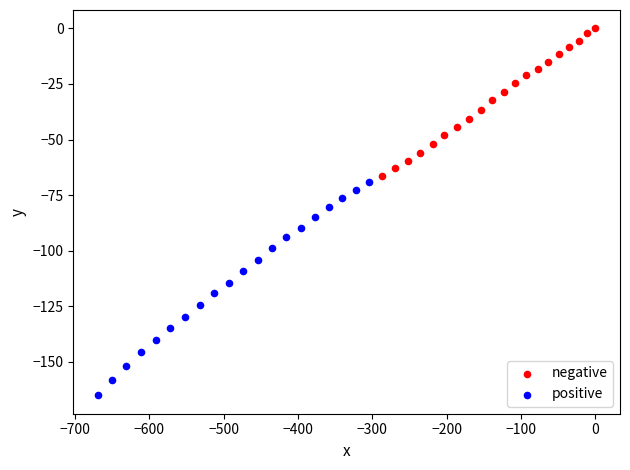

Which series contains the lowest Y value?

positive